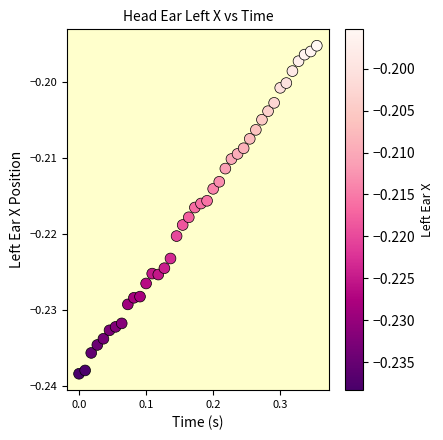

What is the range of X values (max minus min)?

0.4